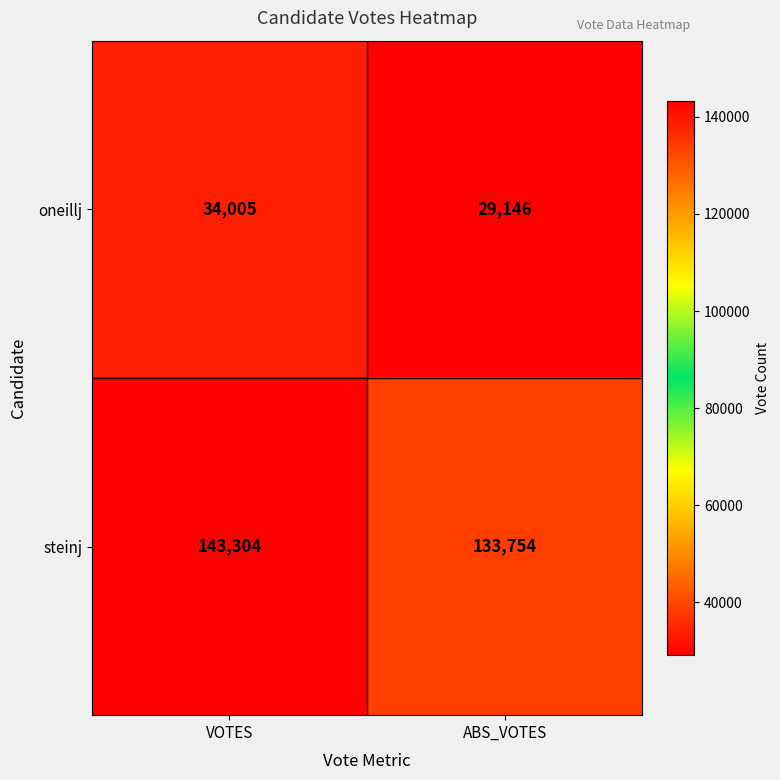

Reading left to right, transcribe all the data shown in this chart.

oneillj: 34005	29146
steinj: 143304	133754